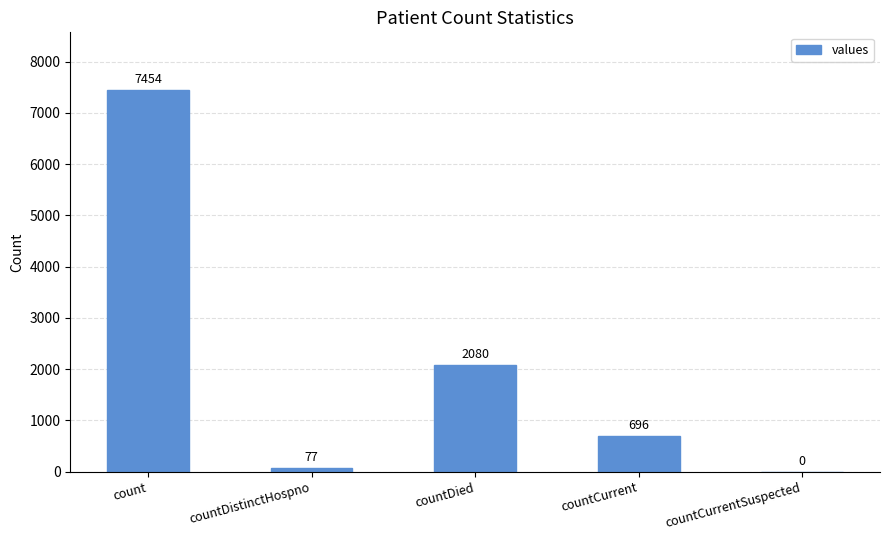

Between countDied and count, which is larger?

count